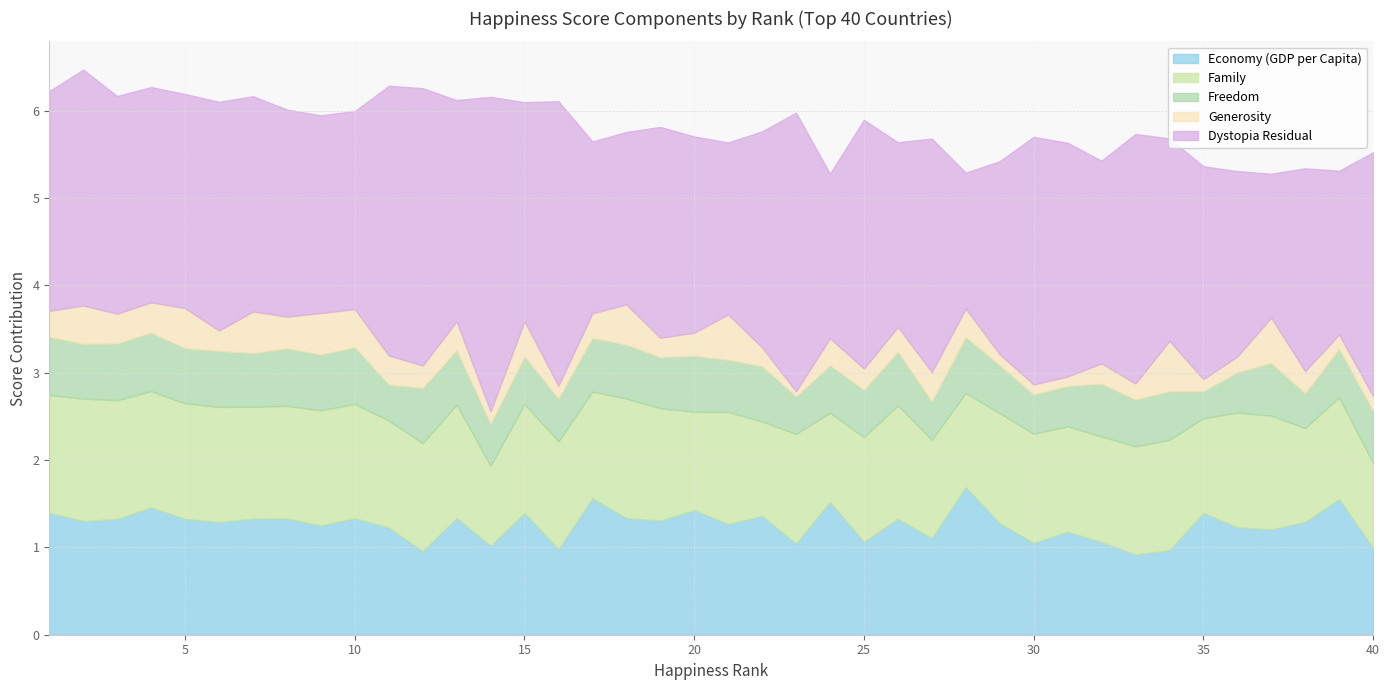

What is the value of the Freedom point at the 4th from the left?

0.7